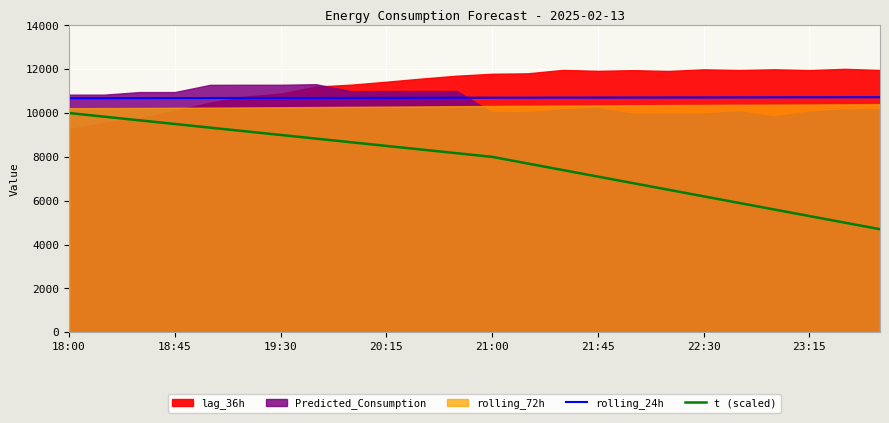

What is the maximum value for rolling_24h?

10720.2